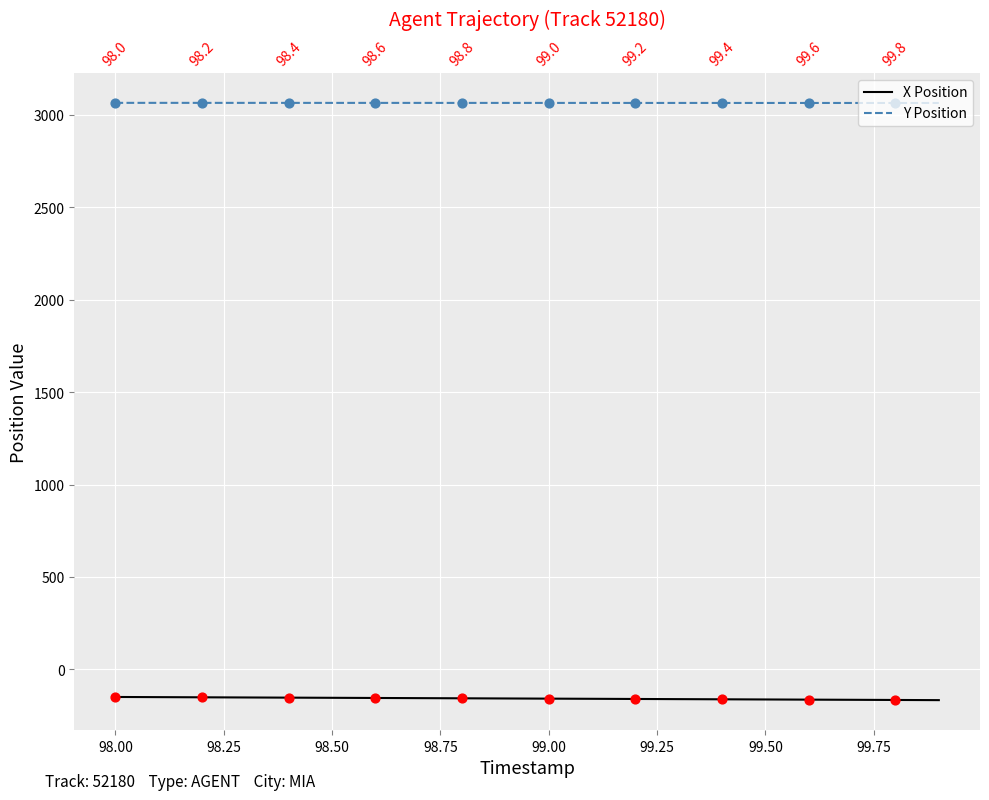

Which series has the largest total across all categories?

Y Position